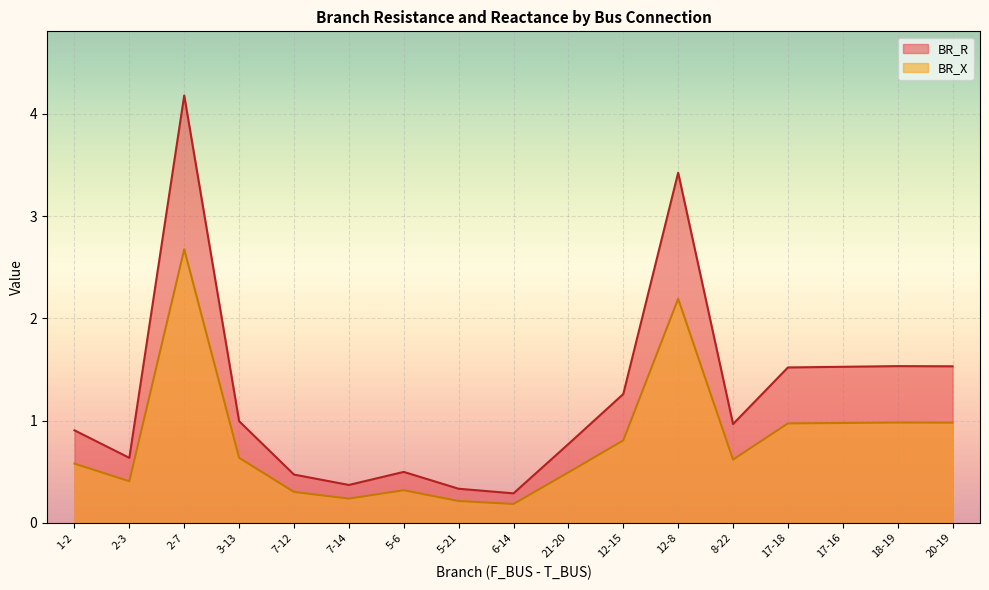

At which category does BR_R reach its first local peak?

2-7